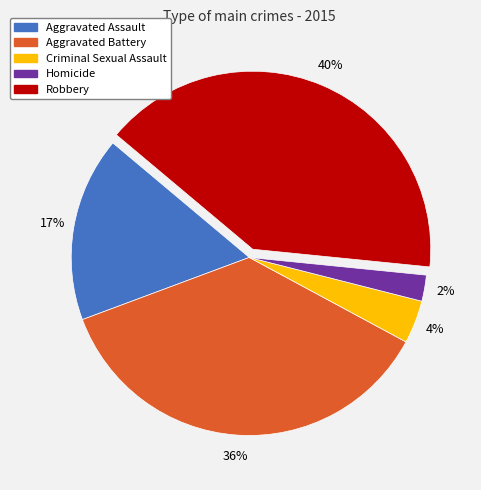

Is it true that Aggravated Assault is 5% of the pie?

False